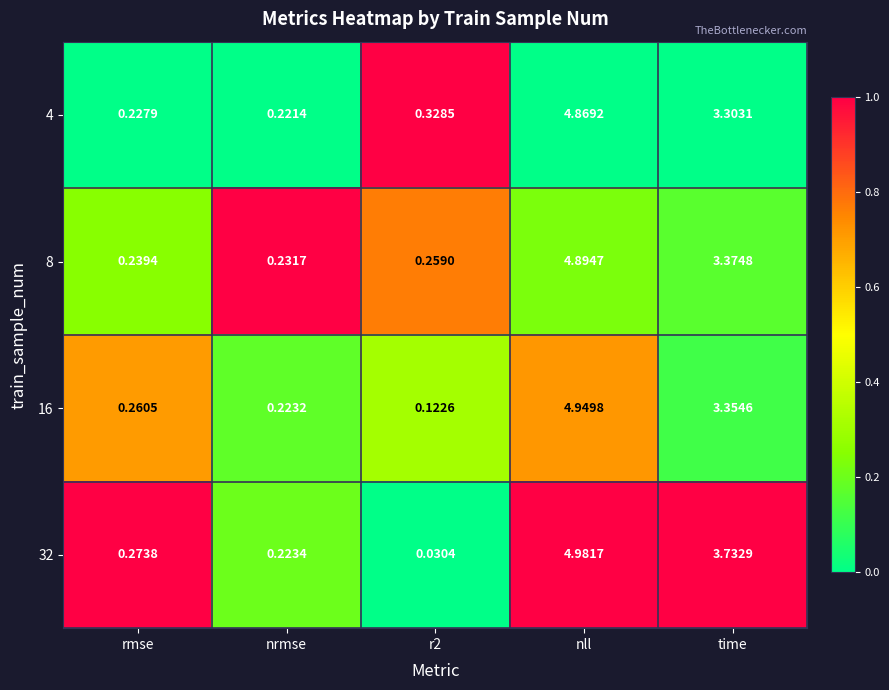

Which category has the highest value across all series?

nll